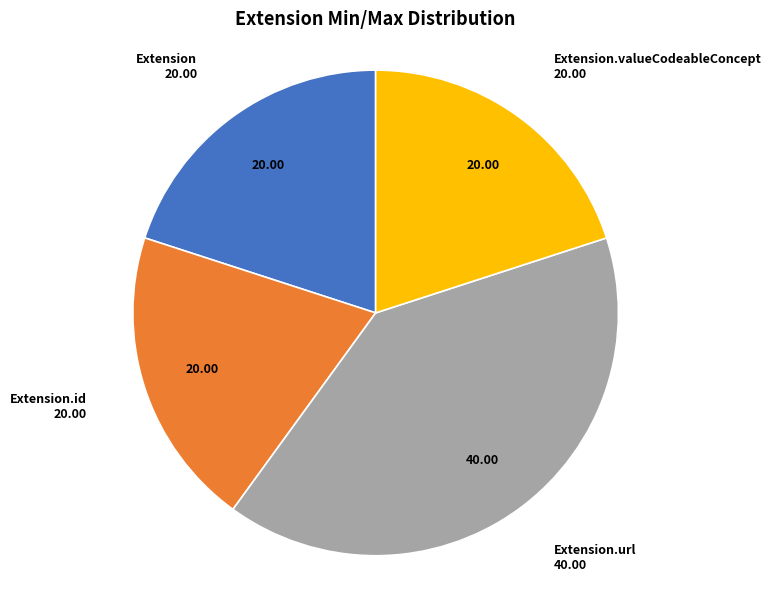

What is the largest slice in the pie chart?

Extension.url